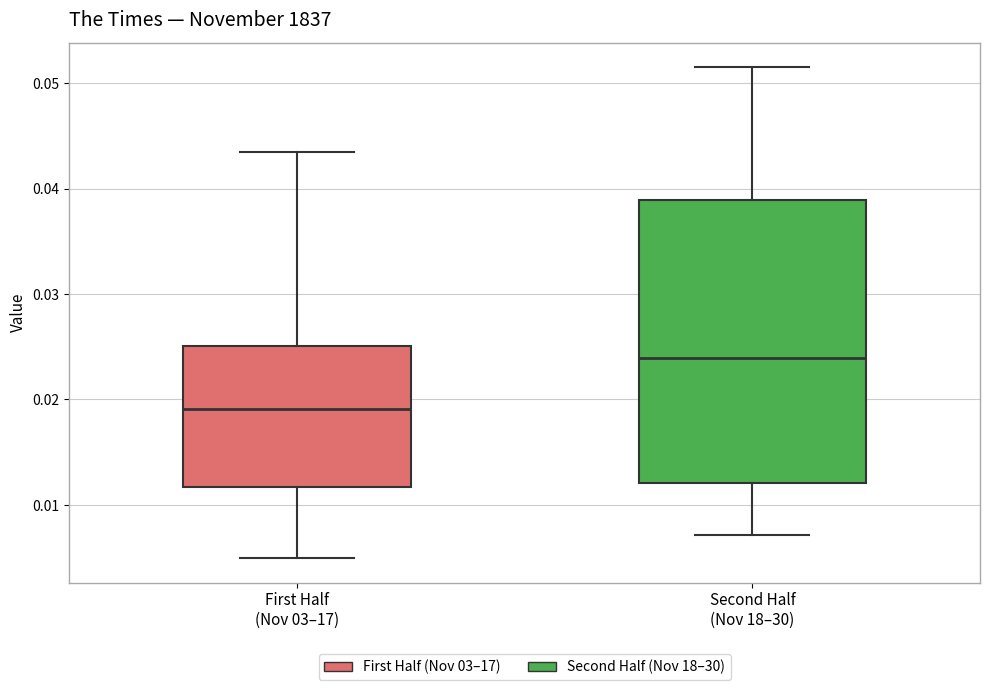

Which box has the lowest median line?

First Half (Nov 03–17)